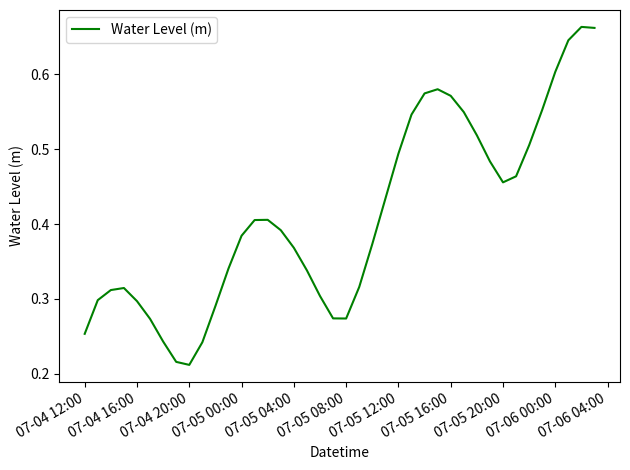

Is this an area chart (filled region under the line)?

No